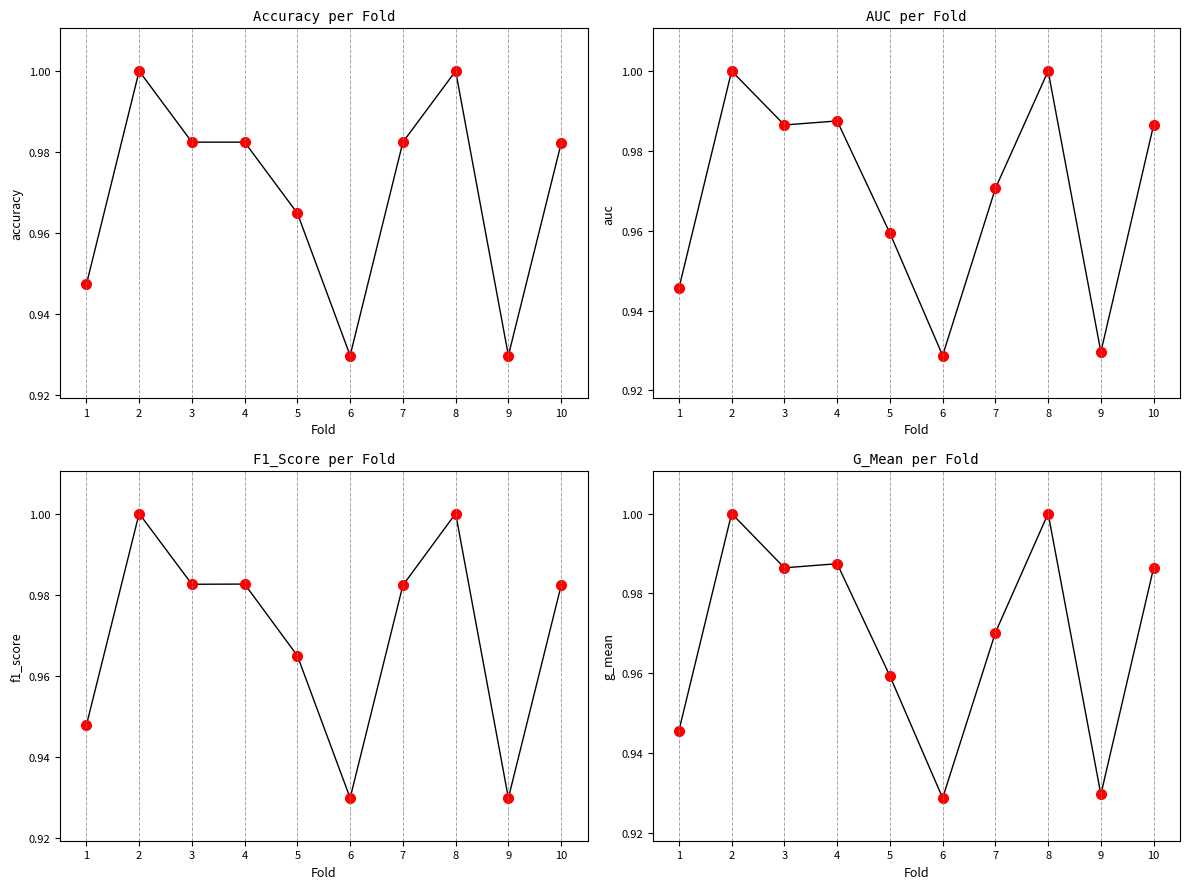

Which series ends up on top after the final intersection of f1_score and auc?

auc